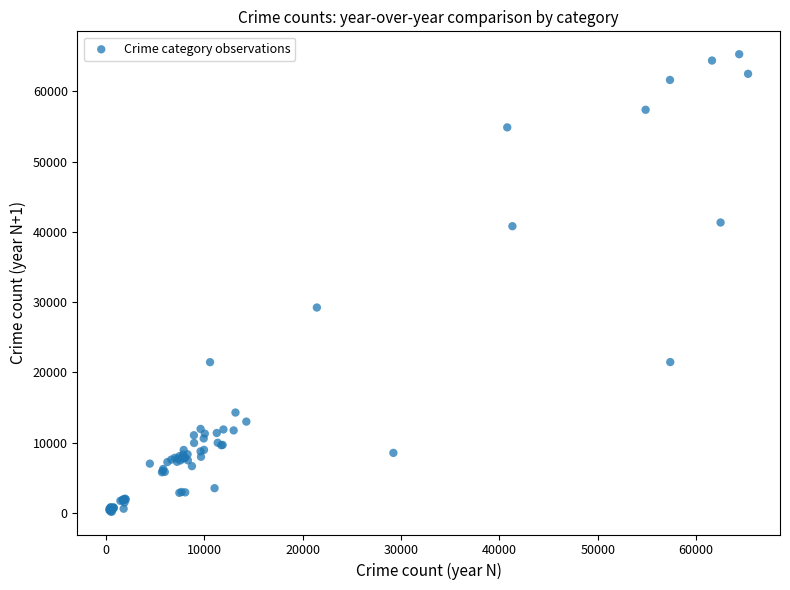

What Y value in the scatter plot is closest to 32737?

29236